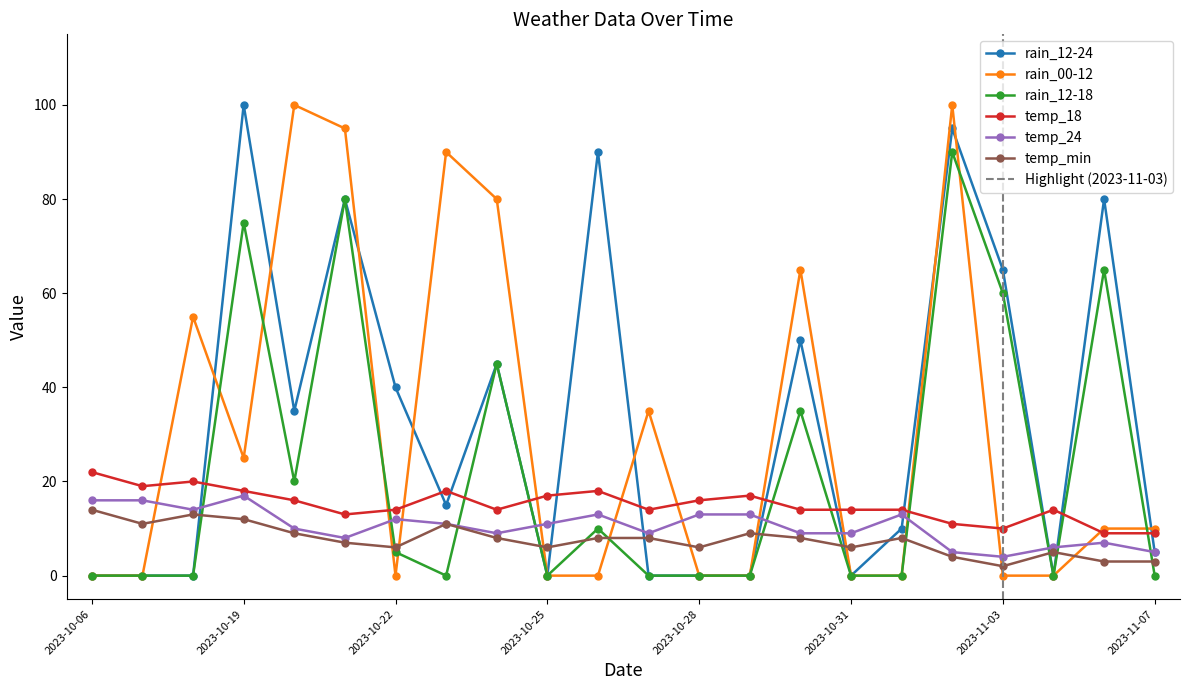

Where does the temp_18 series first go above 14?

2023-10-06